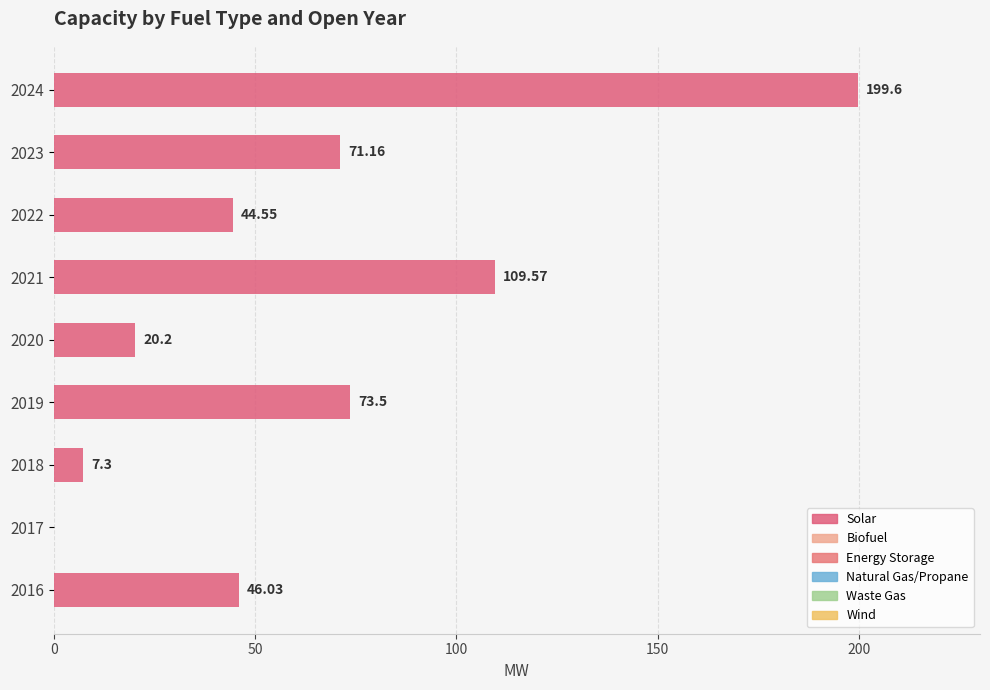

How many series are shown in this chart?

1